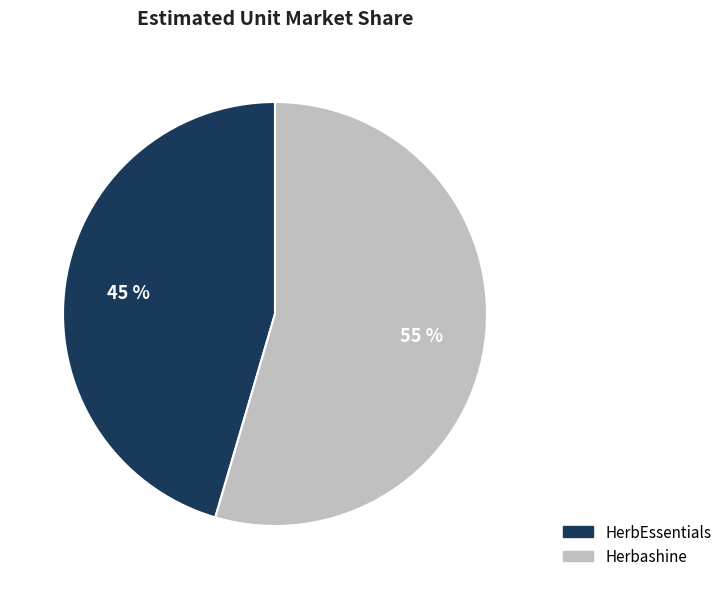

Which slice is the smallest?

HerbEssentials